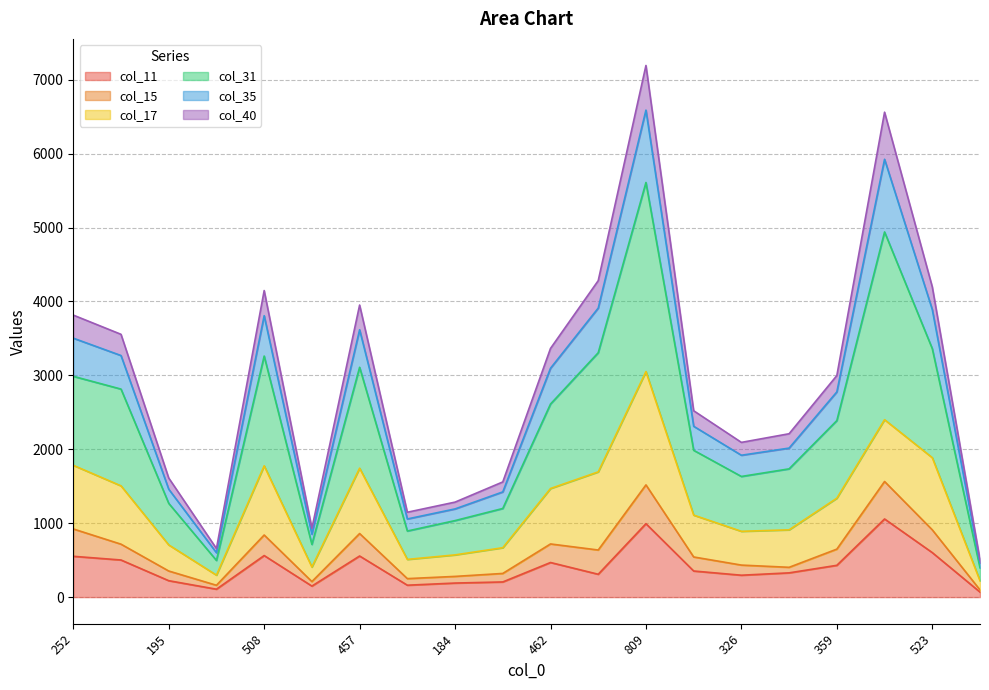

At which category does col_31 reach its first local valley?

92